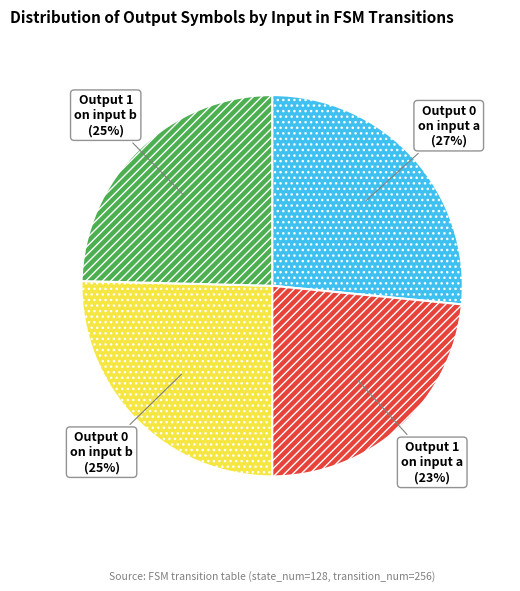

Which has a higher value, Output 0 on input a or Output 0 on input b?

Output 0 on input a